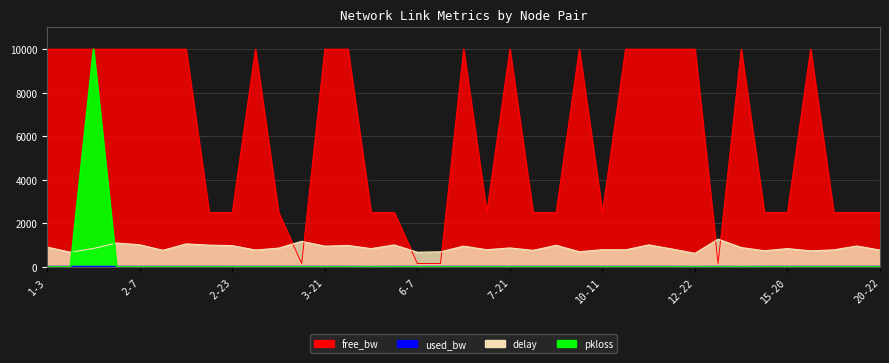

Reading left to right, list all the values displayed in this chart.

free_bw: 10000.0	10000.0	10000.0	10000.0	10000.0	10000.0	10000.0	2500.0	2500.0	10000.0	2500.0	155.0	10000.0	10000.0	2500.0	2500.0	155.0	155.0	10000.0	2500.0	10000.0	2500.0	2500.0	10000.0	2500.0	10000.0	10000.0	10000.0	10000.0	155.0	10000.0	2500.0	2500.0	10000.0	2500.0	2500.0	2500.0
used_bw: 19.2	19.2	19.2	19.2	19.2	19.2	19.2	19.2	19.2	19.2	19.2	19.2	19.2	19.2	14.4	19.2	19.2	19.2	19.2	19.2	19.2	19.2	19.2	19.2	19.2	19.2	19.2	19.2	14.4	19.2	14.4	19.2	19.2	19.2	19.2	19.2	19.2
delay: 907.1	670.7	843.5	1096.5	1012.9	760.4	1054.6	997.3	976.4	771.8	860.7	1172.5	951.5	983.1	838.0	1007.8	671.7	690.1	952.4	787.9	869.5	758.0	991.3	696.1	788.6	781.6	1010.6	822.1	621.0	1274.3	888.6	738.8	839.0	734.2	779.9	958.7	770.0
pkloss: 0.0	0.0	10000.0	0.0	0.0	0.0	0.0	0.0	0.0	0.0	0.0	0.0	0.0	0.0	0.0	0.0	0.0	0.0	0.0	0.0	0.0	0.0	0.0	0.0	0.0	0.0	0.0	0.0	0.0	0.0	0.0	0.0	0.0	0.0	0.0	0.0	0.0